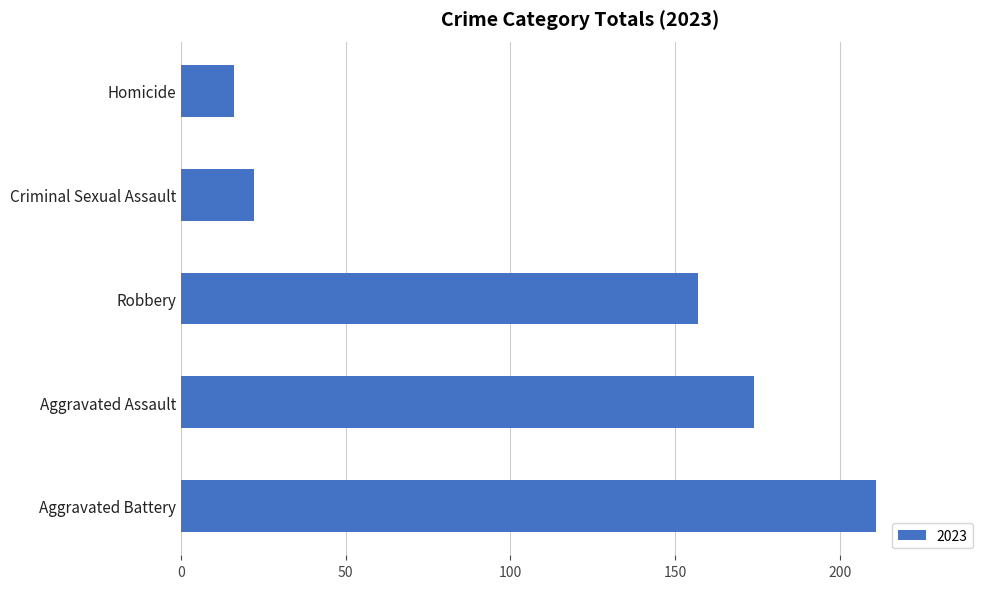

Reading bottom to top, transcribe all the data shown in this chart.

211	174	157	22	16